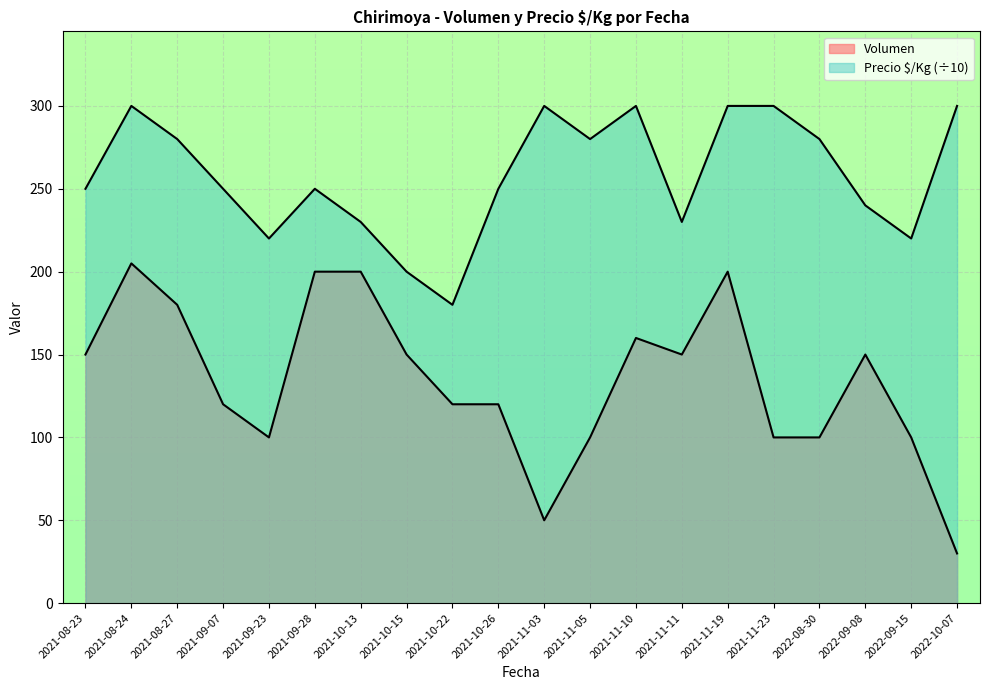

At which label is Precio $/Kg closest to 240?

2022-09-08